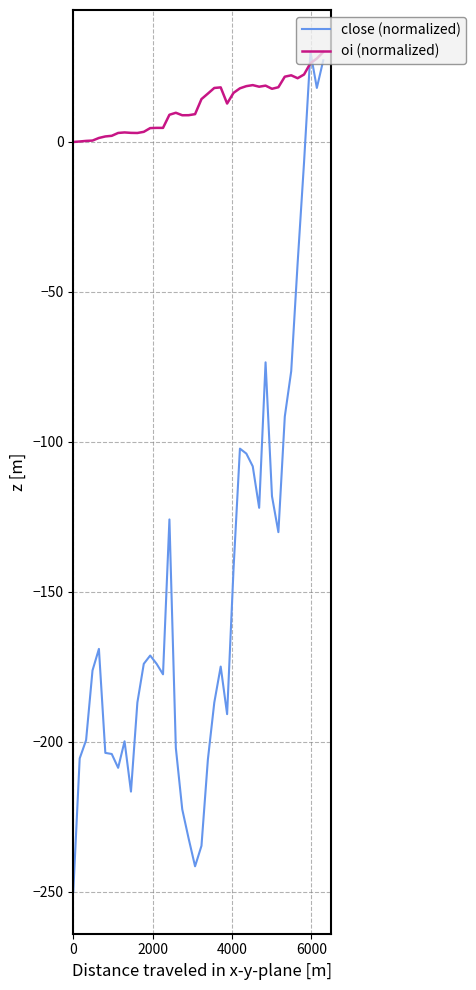

True or false: oi (normalized) and close (normalized) cross at least once.

True